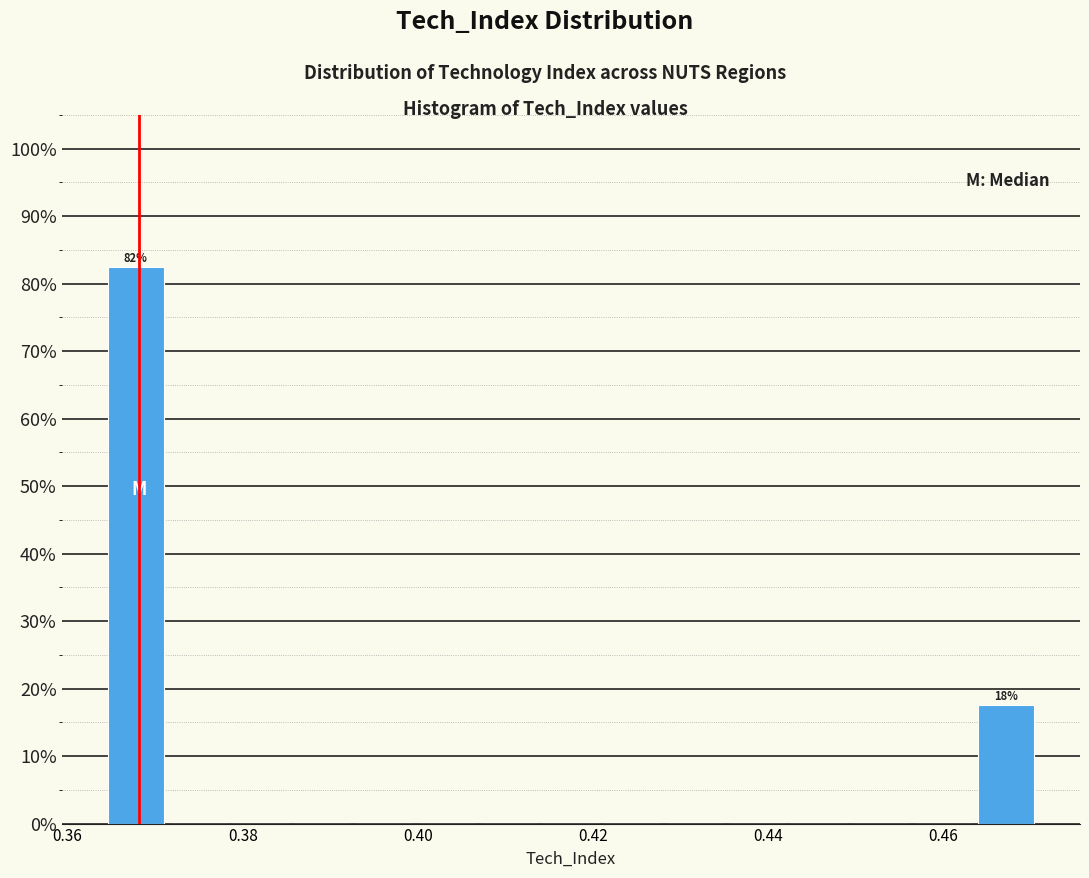

Around what value on the x-axis is the tallest bar? Give the approximate position of its centre, as read against the axis.

0.368